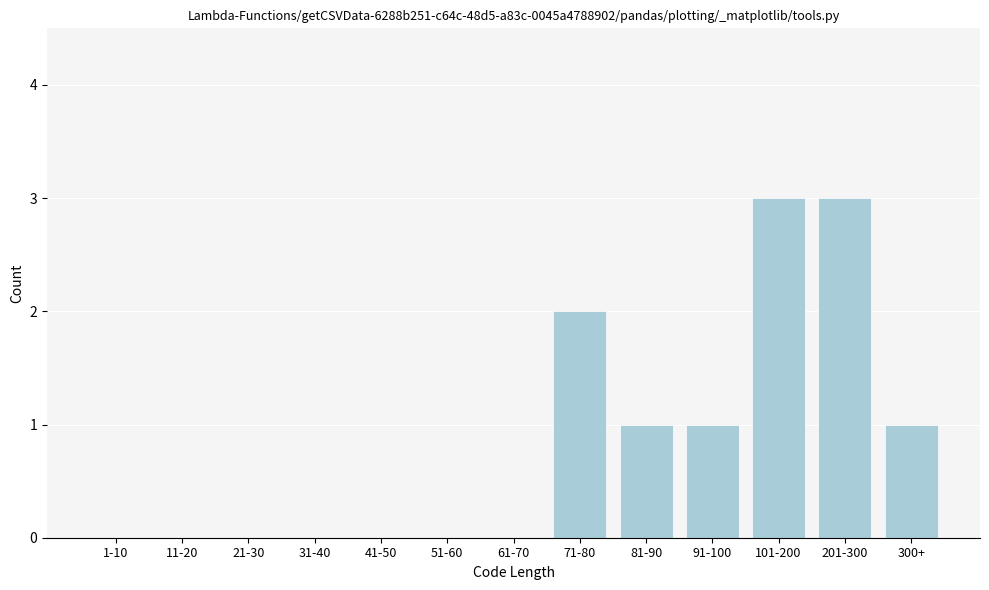

Reading left to right, list all the values displayed in this chart.

1-10=0	11-20=0	21-30=0	31-40=0	41-50=0	51-60=0	61-70=0	71-80=2	81-90=1	91-100=1	101-200=3	201-300=3	300+=1